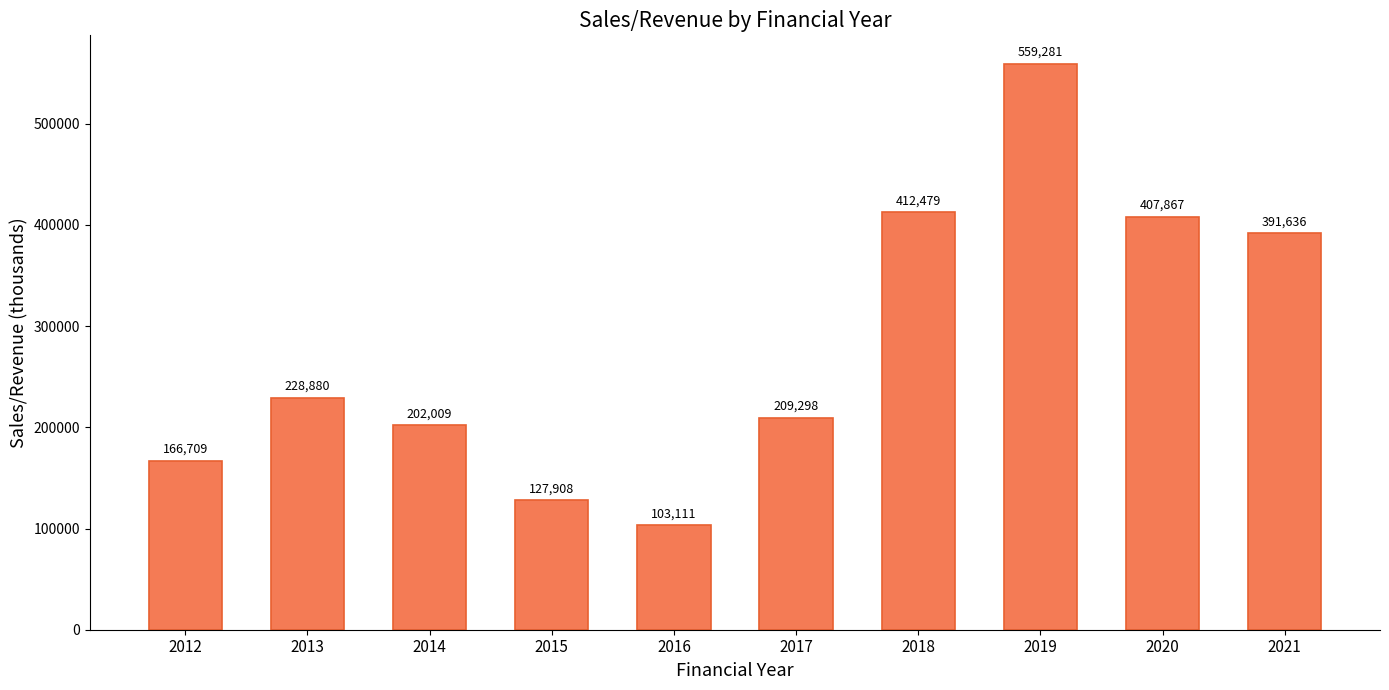

Between 2020 and 2018, which is larger?

2018